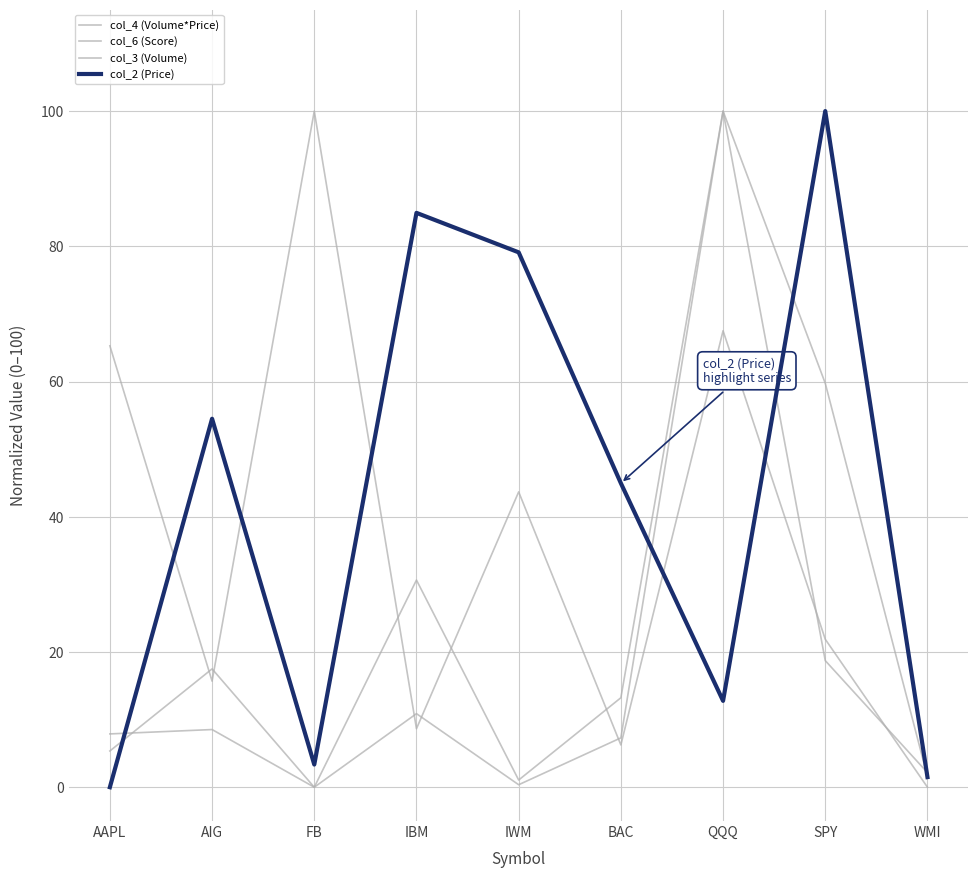

Where does the col_2 (Price) series first go above 44?

AIG